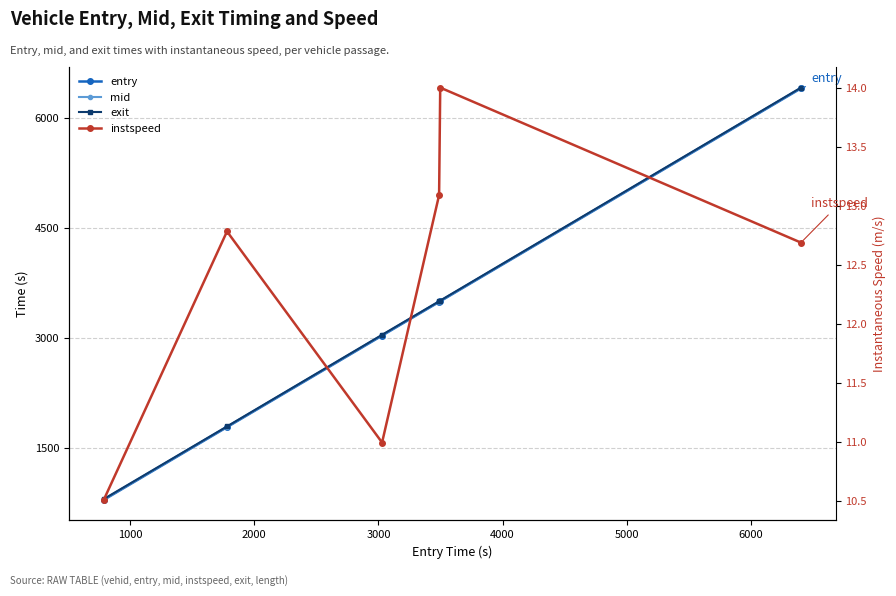

What is the sum of all mid values?

19018.9